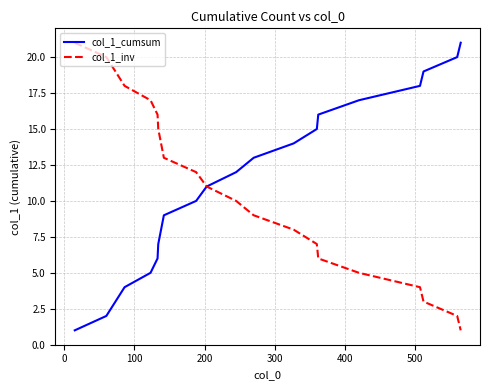

What is the difference between the maximum and minimum values in the col_1_inv series?

20